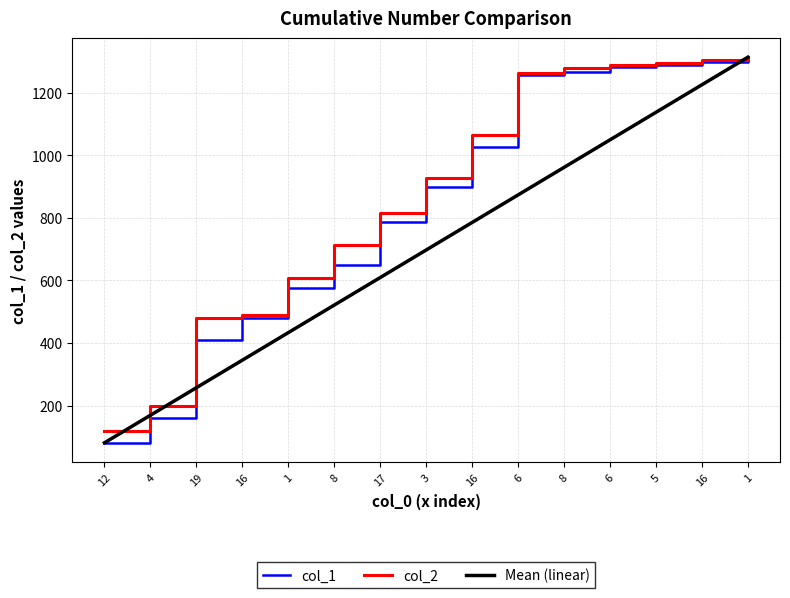

True or false: col_1 and Mean (linear) intersect in this chart.

True